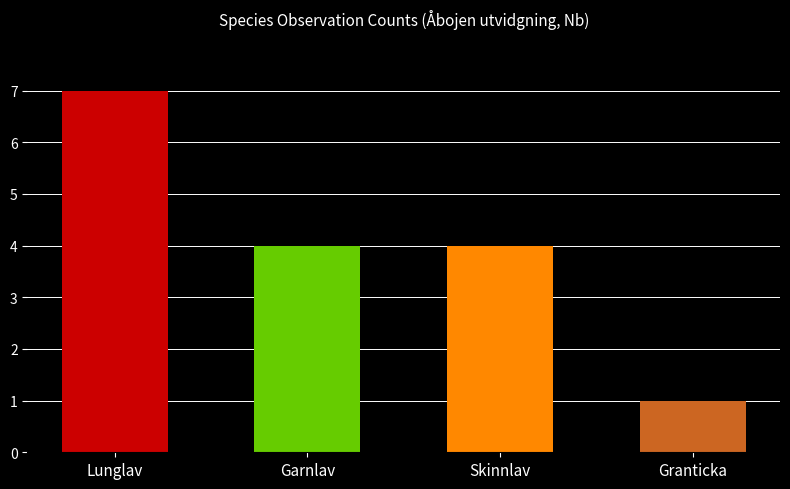

The chart shows a value of 1 at Granticka. True or false?

True